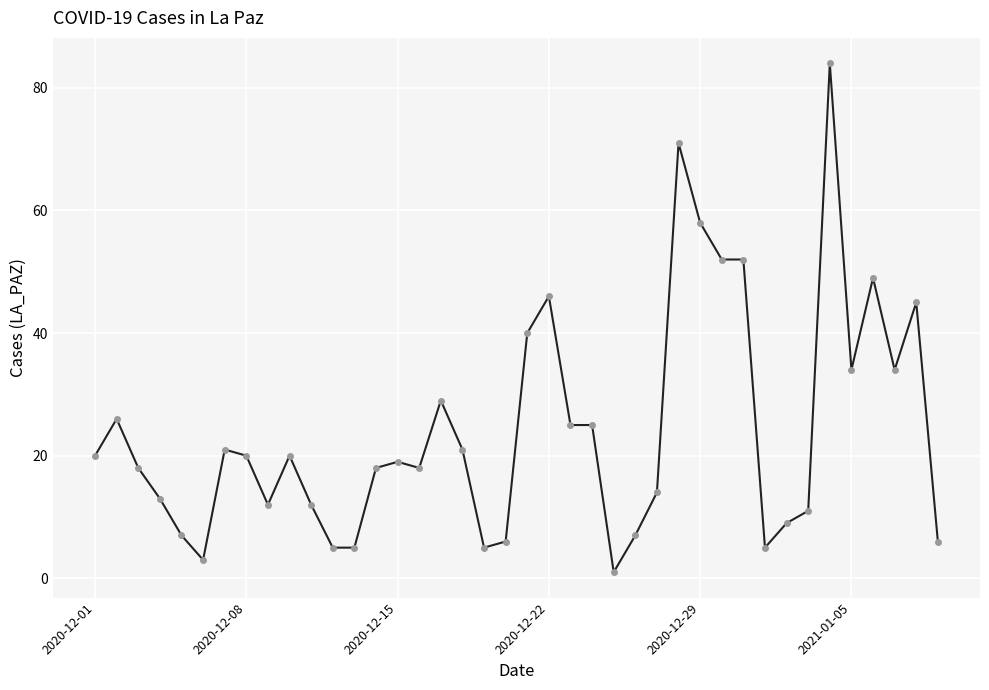

What is the maximum value shown in the chart?

84